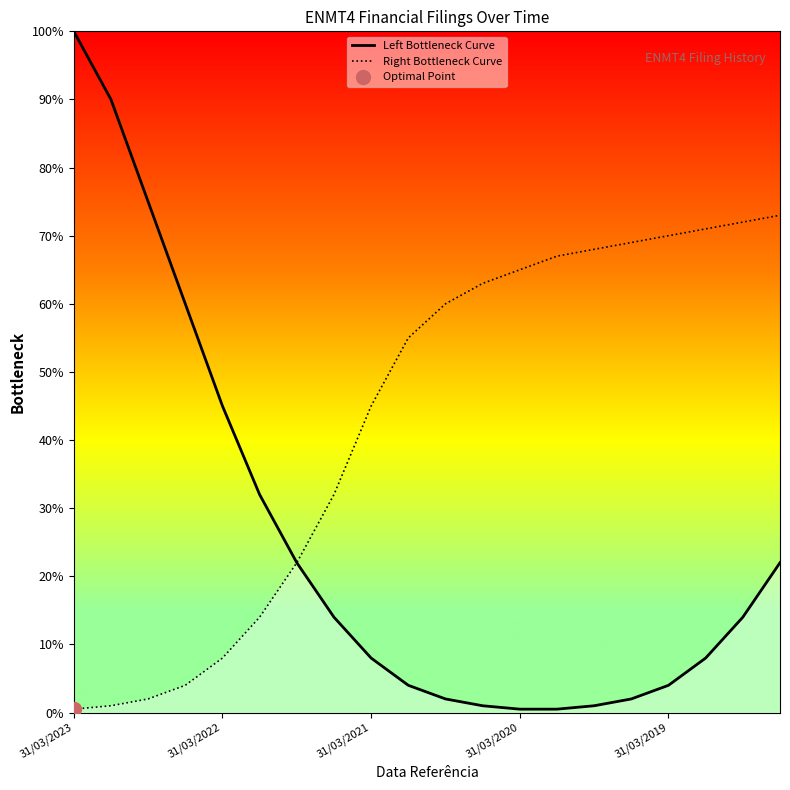

The Right Bottleneck Curve series shows 19.6 at 13. True or false?

False